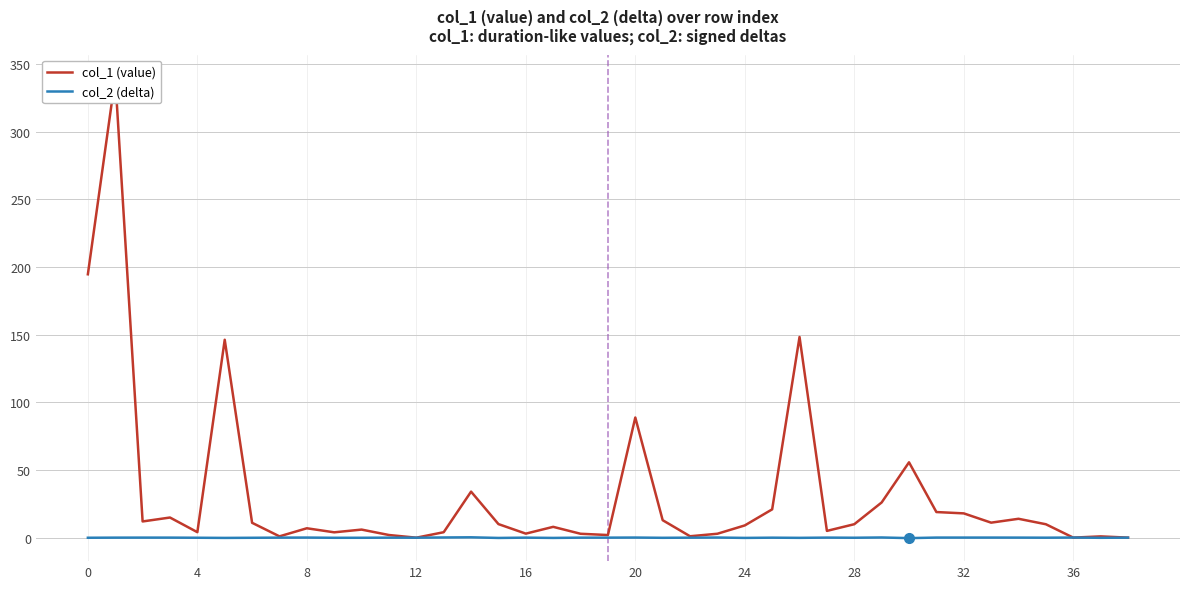

Which series ends up on top after the final intersection of col_1 (value) and col_2 (delta)?

col_1 (value)